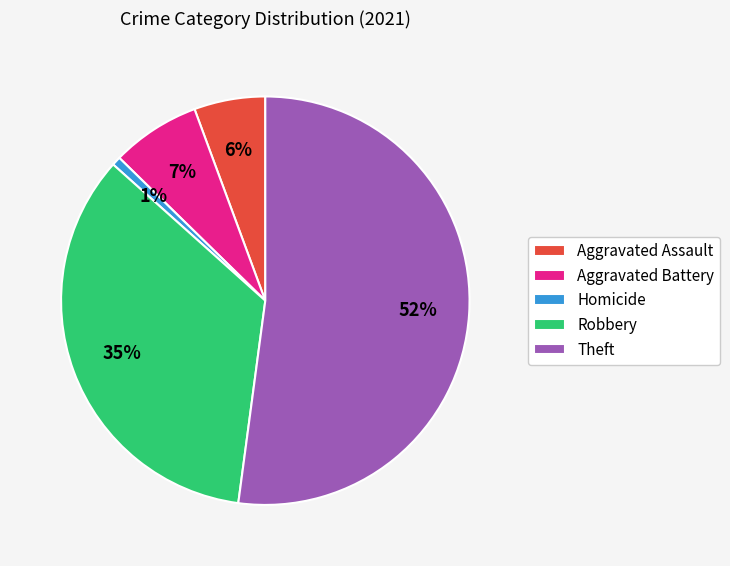

The Robbery slice represents 35% of the pie. True or false?

True